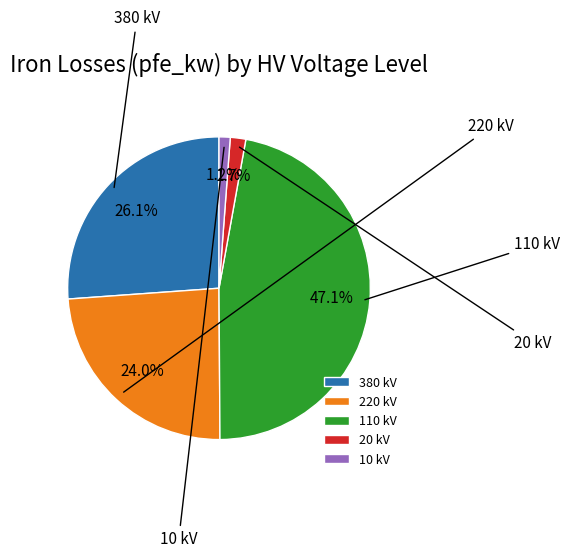

Does any single category account for the majority?

No